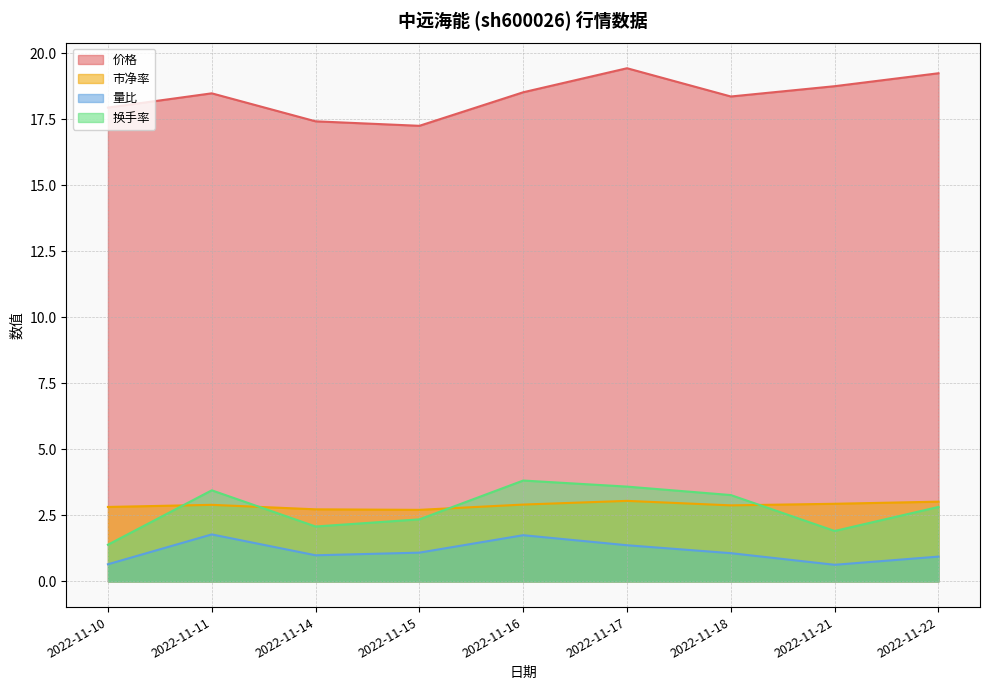

How many lines are shown in the chart?

4